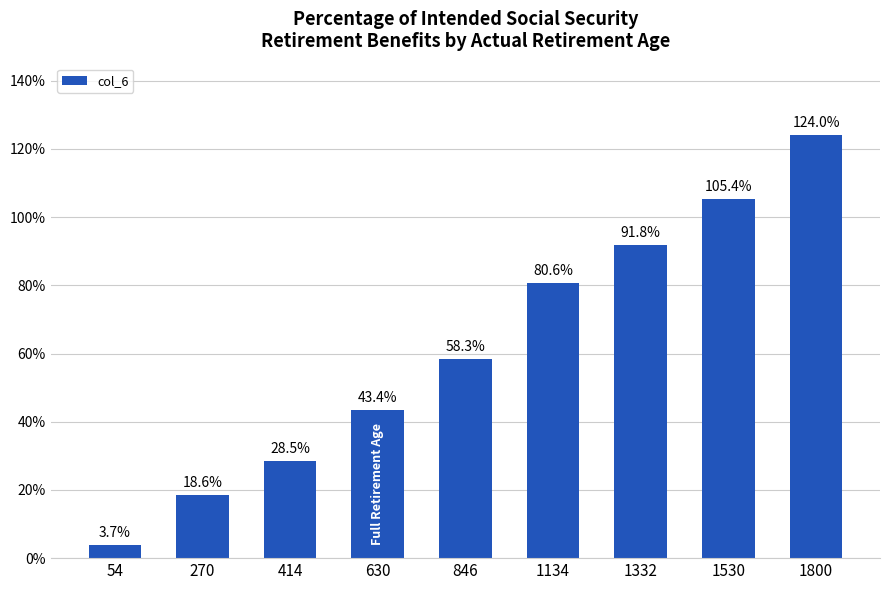

List the labels in order of value, largest first.

1800, 1530, 1332, 1134, 846, 630, 414, 270, 54